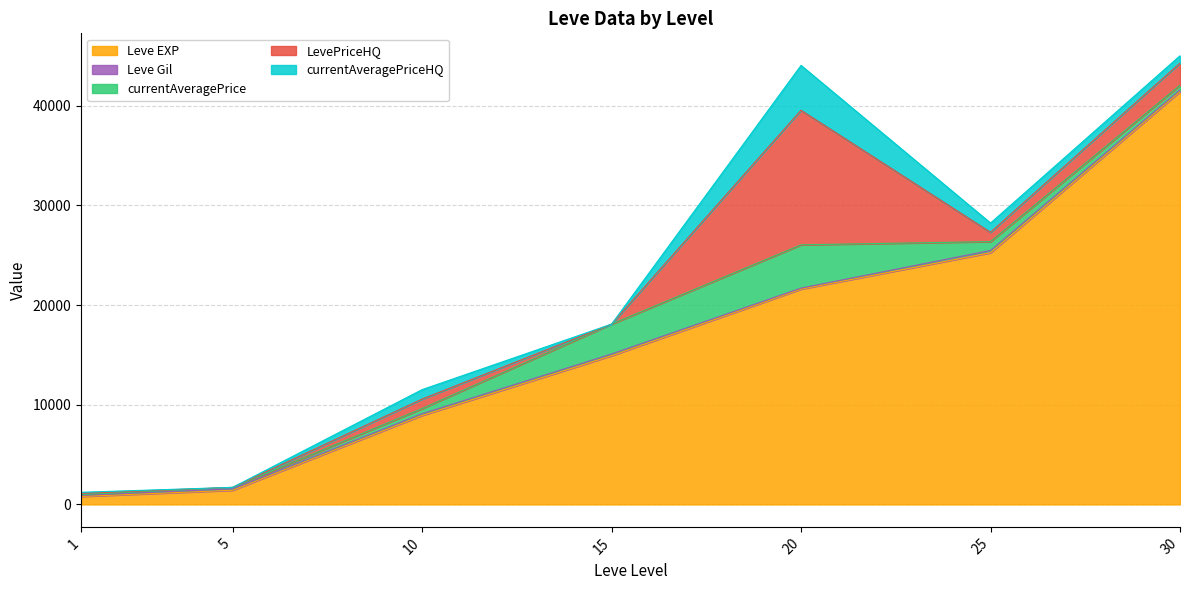

Reading left to right, transcribe all the data shown in this chart.

Leve EXP: 800	1420	8930	14920	21600	25250	41410
Leve Gil: 113	140	169	172	101	229	175
currentAveragePrice: 85	151	517	2996	4341	888	470
LevePriceHQ: 110	0	950	0	13500	930	2216
currentAveragePriceHQ: 110	0	950	0	4500	930	738